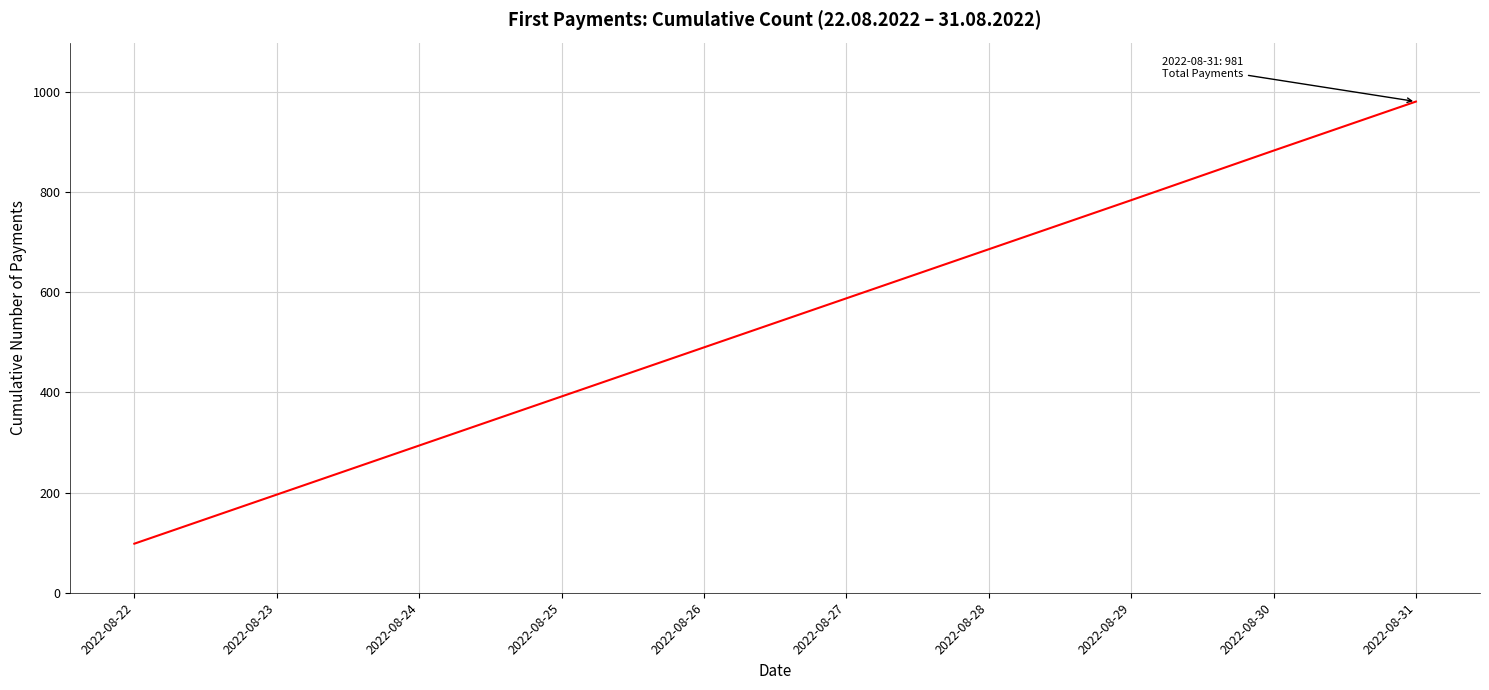

What is the difference between the maximum and minimum values?

883